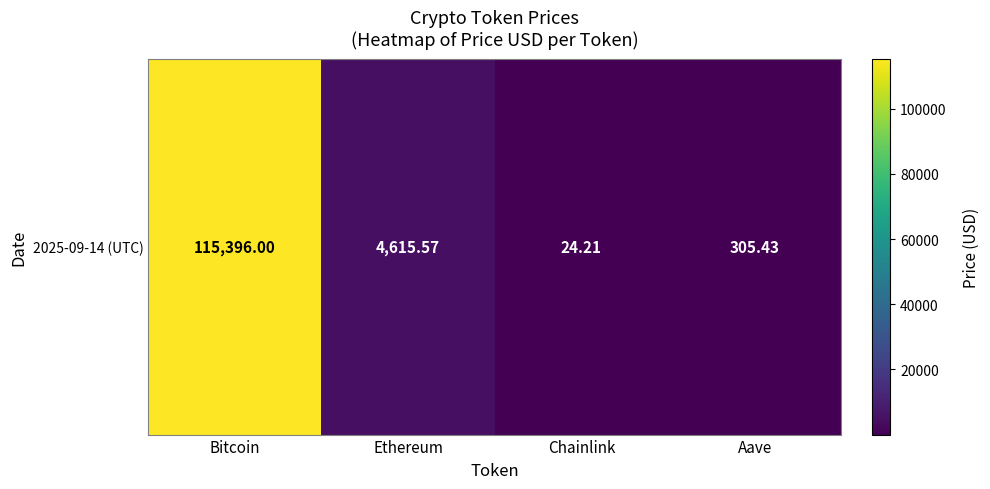

What is the change in value from Bitcoin to Chainlink?

-115371.8